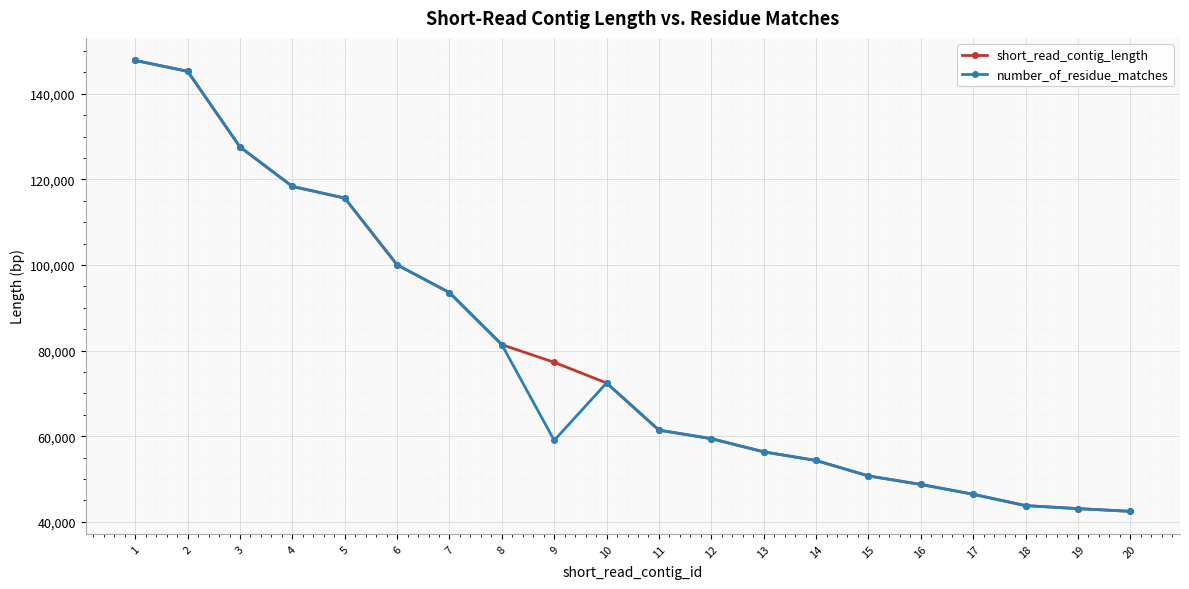

At which category does number_of_residue_matches reach its first local valley?

9